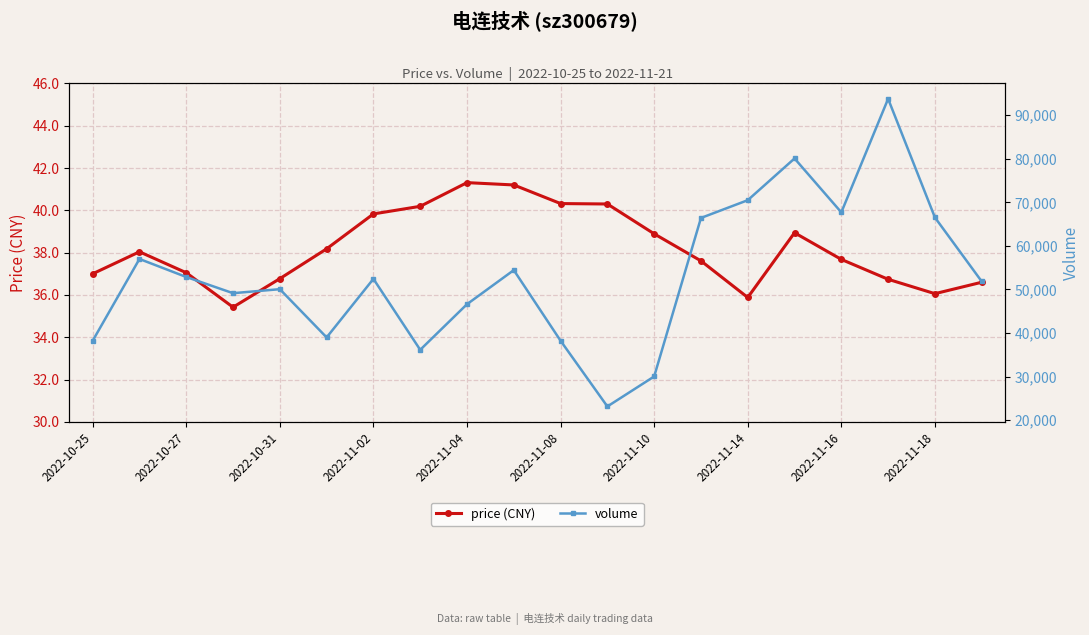

Reading left to right, list all the values displayed in this chart.

price (CNY): 37.0	38.0	37.0	35.4	36.8	38.2	39.8	40.2	41.3	41.2	40.3	40.3	38.9	37.6	35.9	38.9	37.7	36.7	36.1	36.6
volume: 38226.0	57005.0	52869.0	49151.0	50070.0	38997.0	52436.0	36147.0	46620.0	54444.0	38229.0	23143.0	30028.0	66424.0	70500.0	80082.0	67706.0	93777.0	66539.0	51847.0